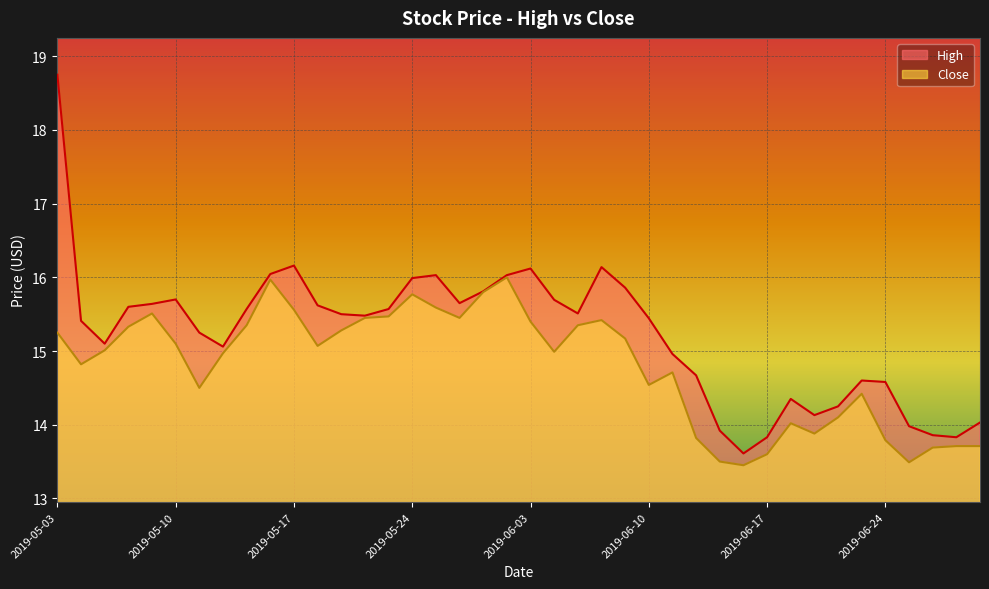

Which category has the highest value in the High series?

2019-05-03